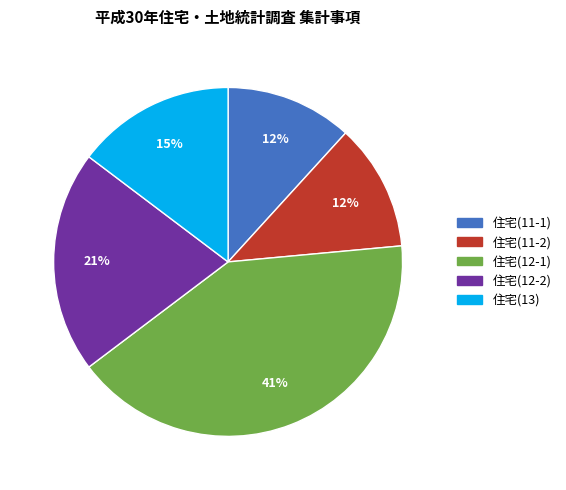

To the nearest percent, what is the average slice percentage?

20%